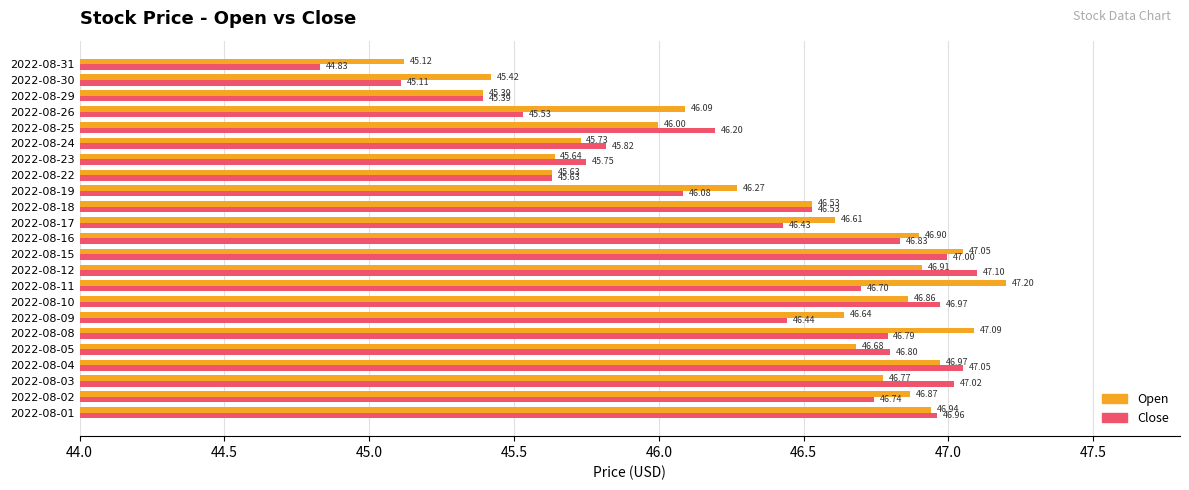

What is the difference between the highest and lowest values at 2022-08-08?

0.3